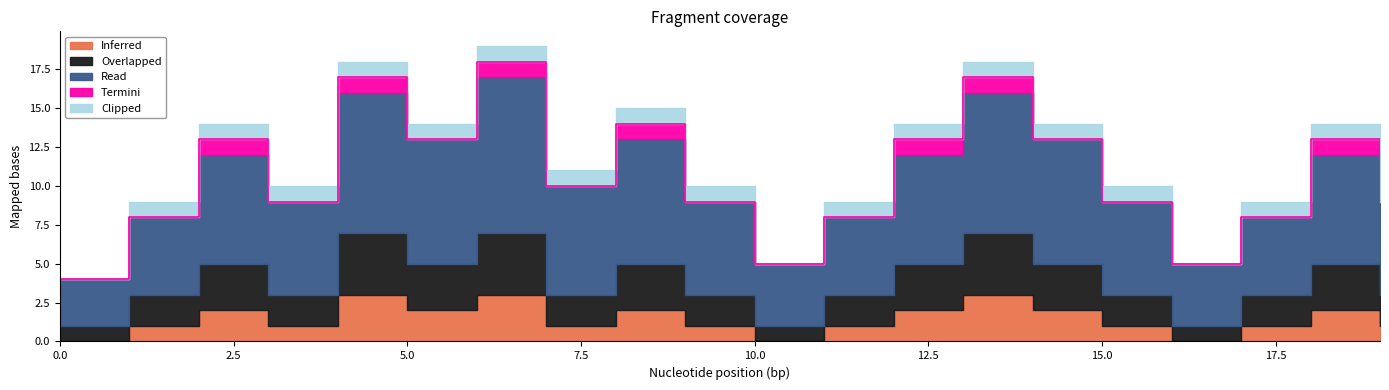

What is the difference between the maximum and minimum values in the Clipped series?

1